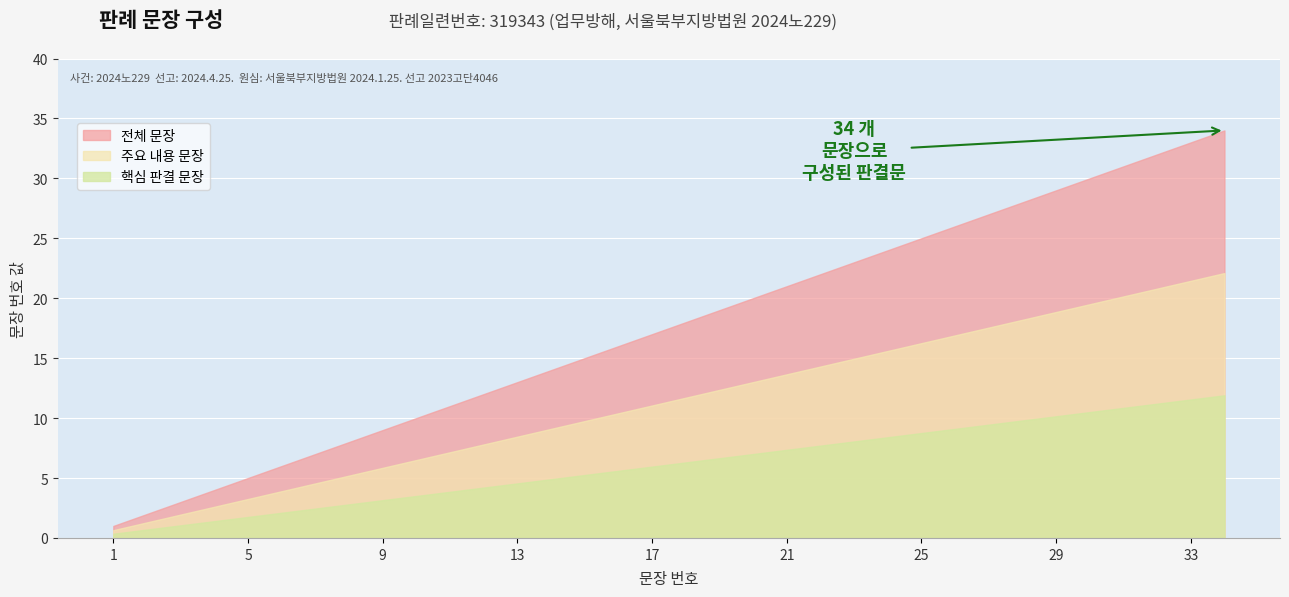

Where does the data first go above 18?

19